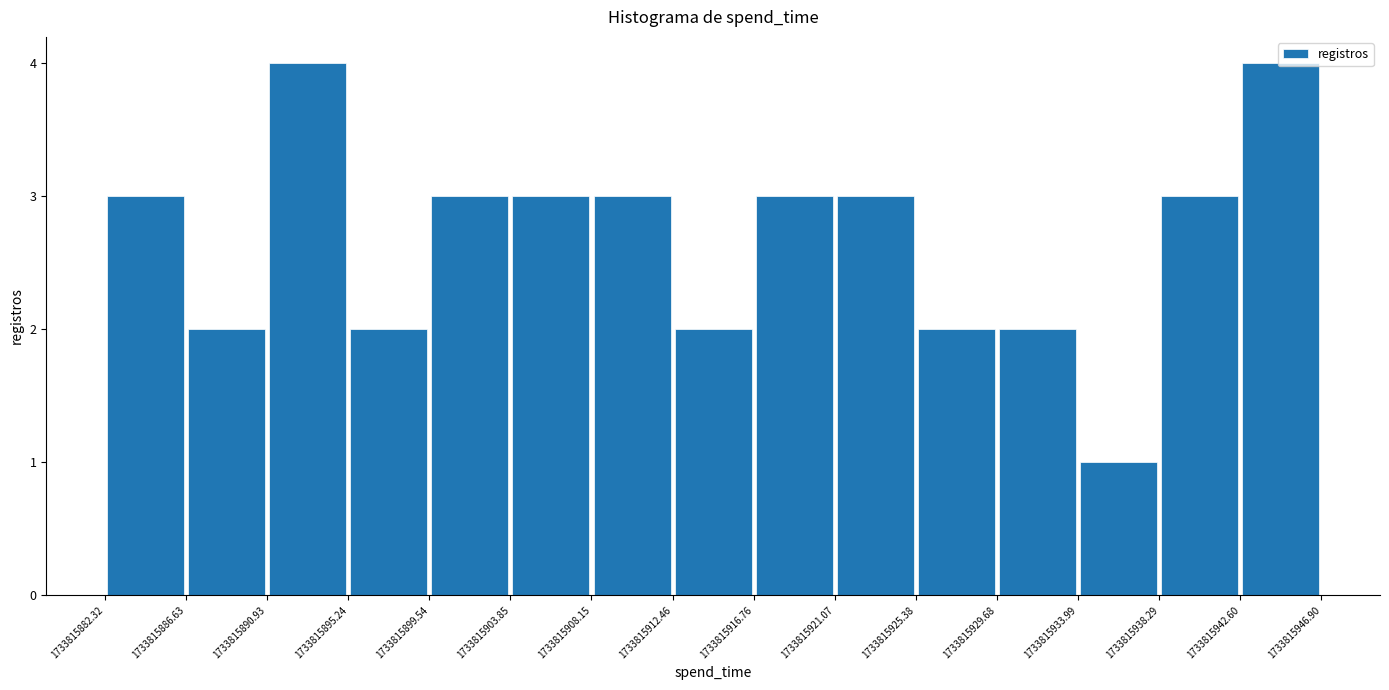

Reading left to right, transcribe this chart: for each bar, give the range it covers on the x-axis and its height. The values are not printed on the chart, so give them approximately, as read against the axis.

1733815882.32 to 1733815886.63: 3
1733815886.63 to 1733815890.93: 2
1733815890.93 to 1733815895.24: 4
1733815895.24 to 1733815899.54: 2
1733815899.54 to 1733815903.85: 3
1733815903.85 to 1733815908.15: 3
1733815908.15 to 1733815912.46: 3
1733815912.46 to 1733815916.76: 2
1733815916.76 to 1733815921.07: 3
1733815921.07 to 1733815925.38: 3
1733815925.38 to 1733815929.68: 2
1733815929.68 to 1733815933.99: 2
1733815933.99 to 1733815938.29: 1
1733815938.29 to 1733815942.60: 3
1733815942.60 to 1733815946.90: 4